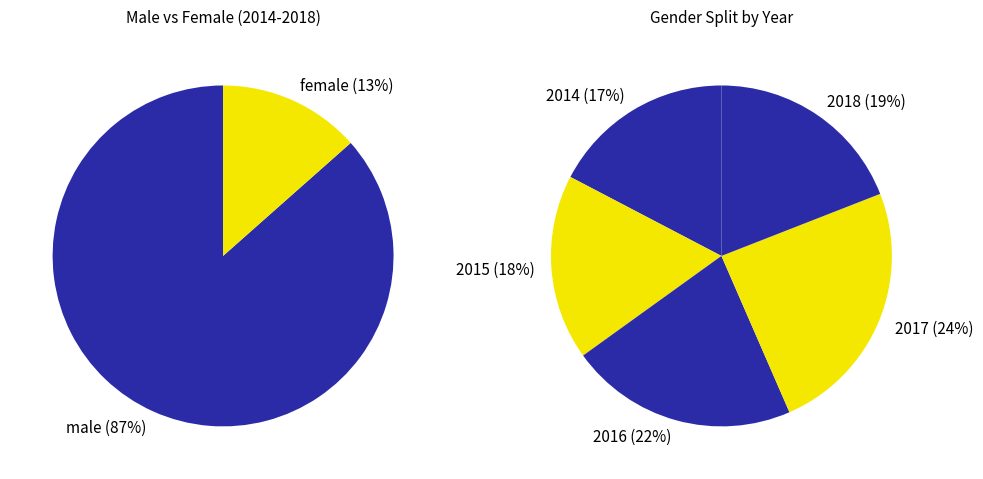

To the nearest percent, what portion does 2016 female represent?

2%